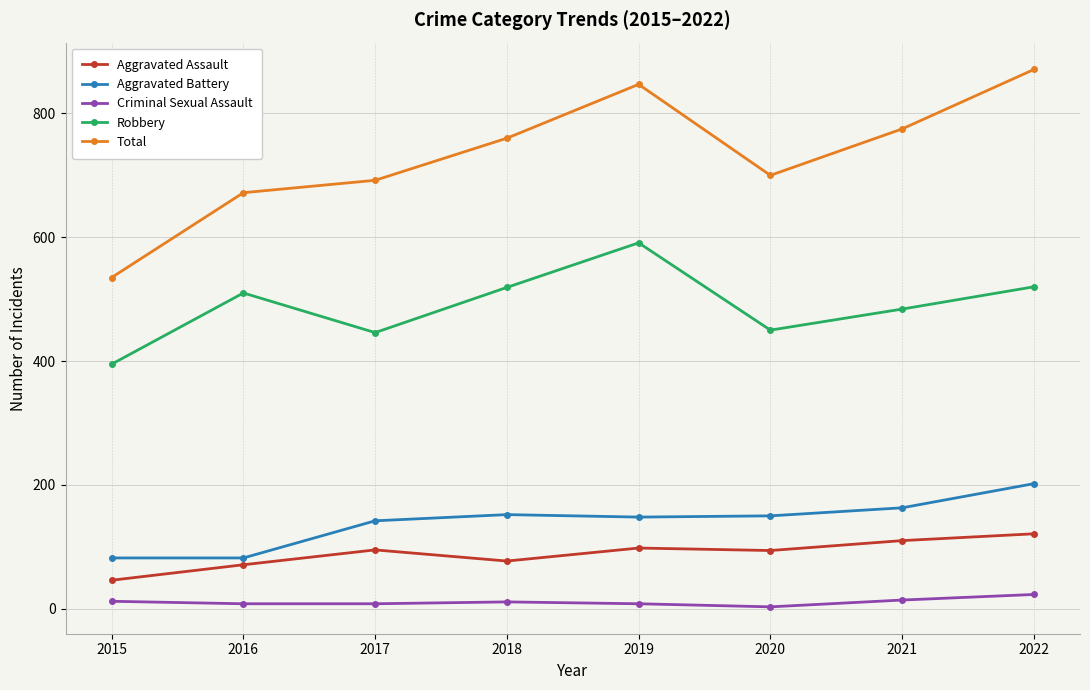

Rank the series by their maximum value, from highest to lowest.

Total, Robbery, Aggravated Battery, Aggravated Assault, Criminal Sexual Assault